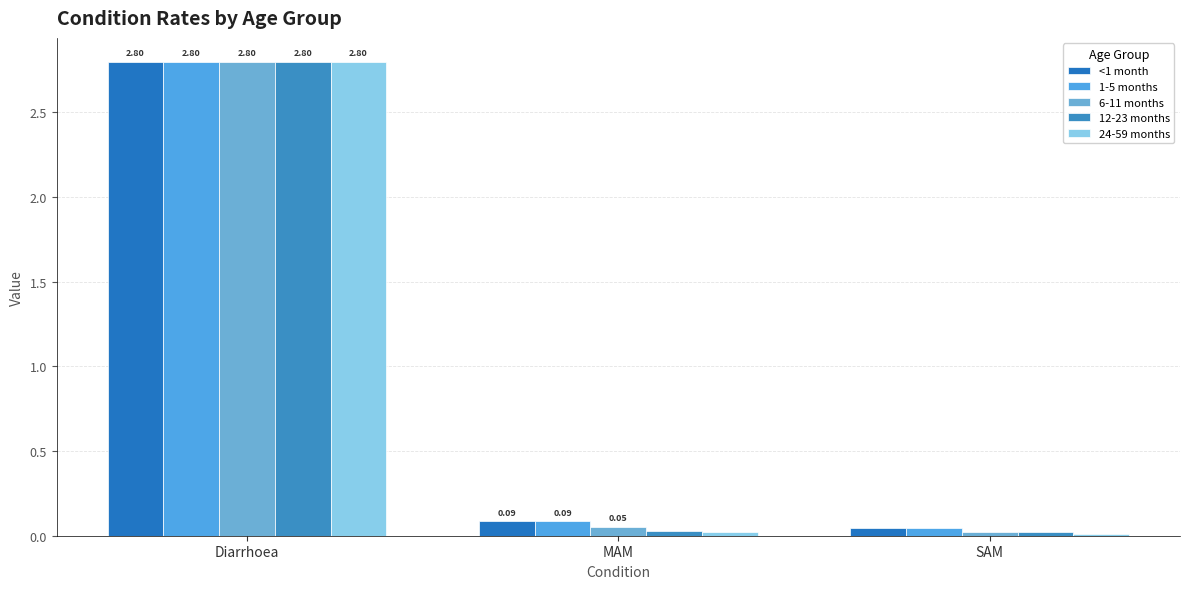

Which series has the largest total across all categories?

<1 month